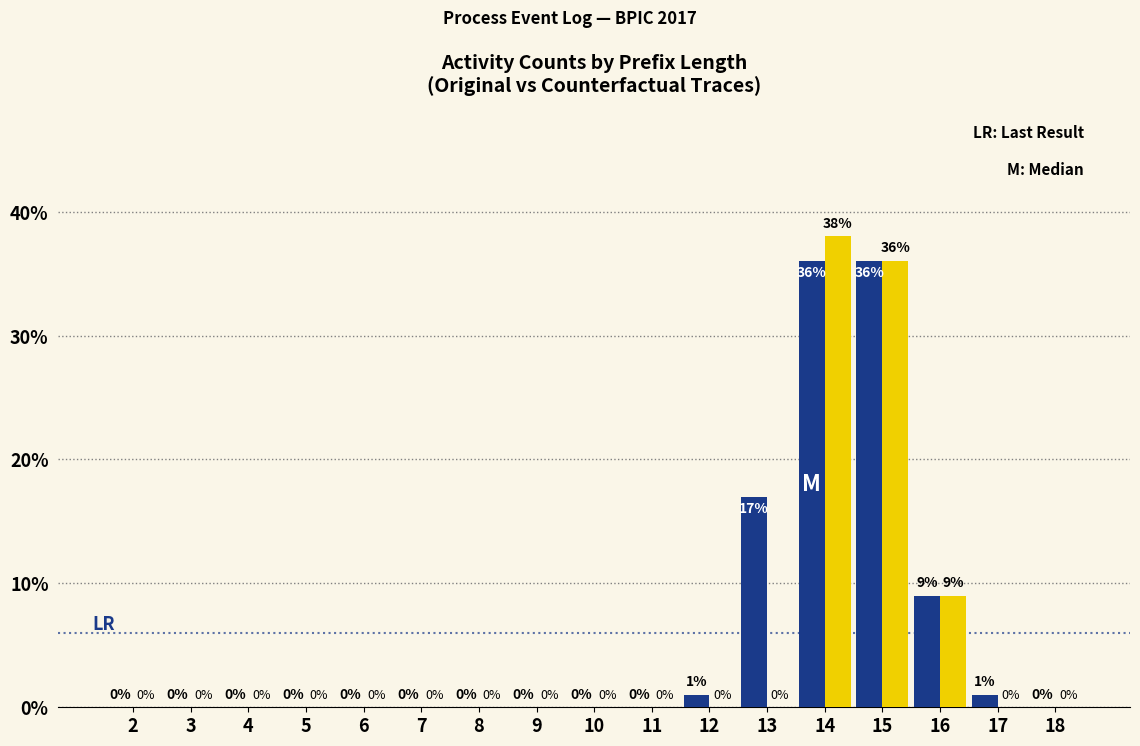

How many groups of bars are there?

17